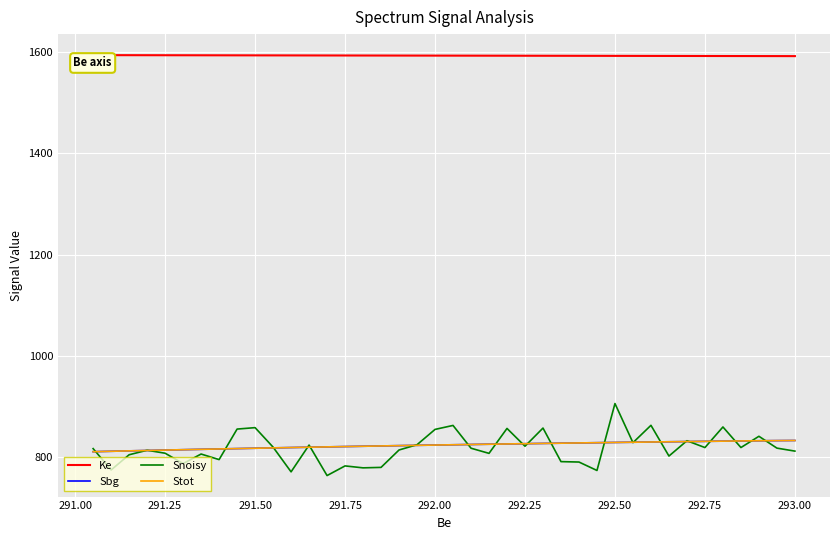

Which series has the largest total across all categories?

Ke